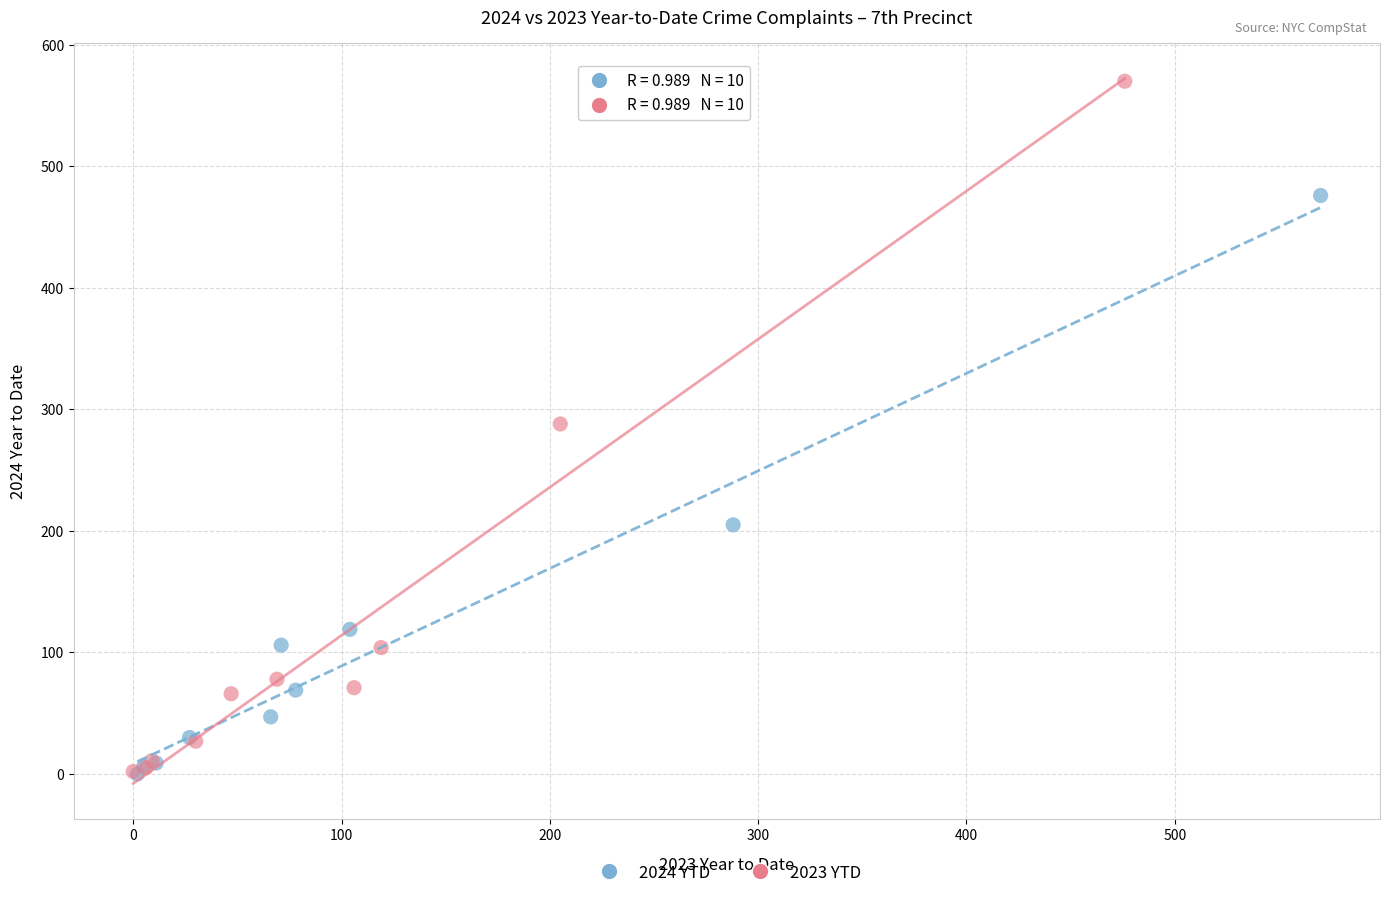

Which series has the widest spread of Y values?

2023 YTD